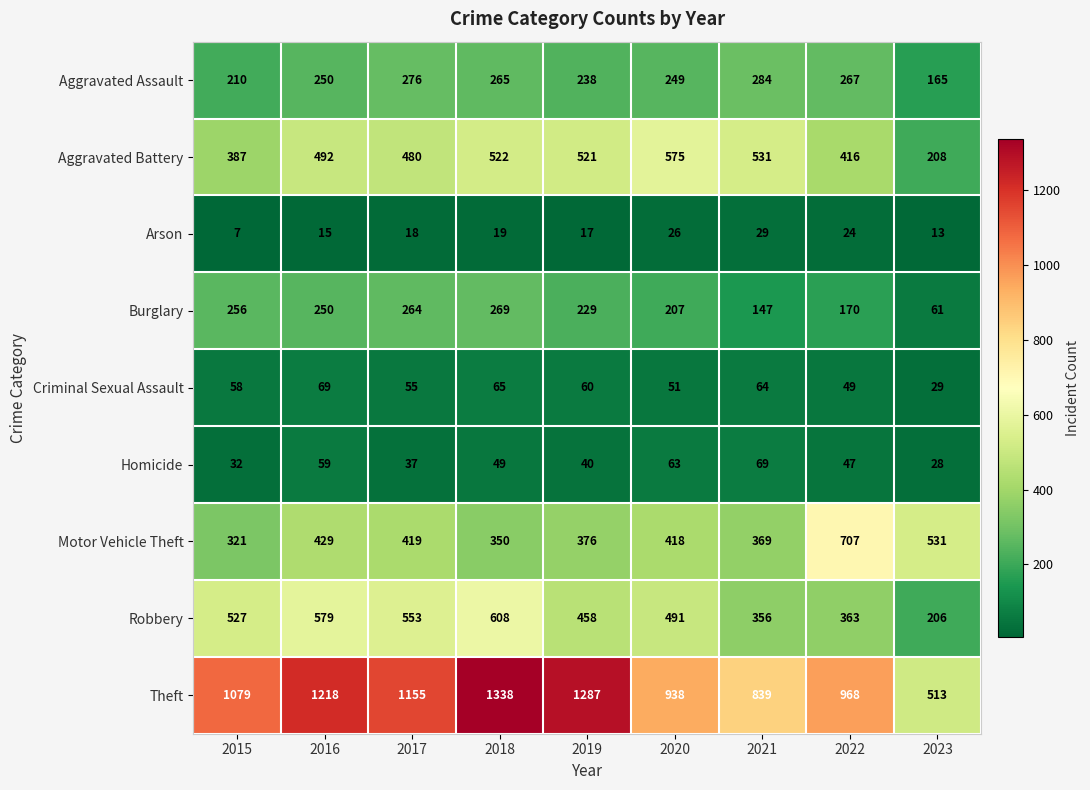

How many categories are shown in the chart?

9